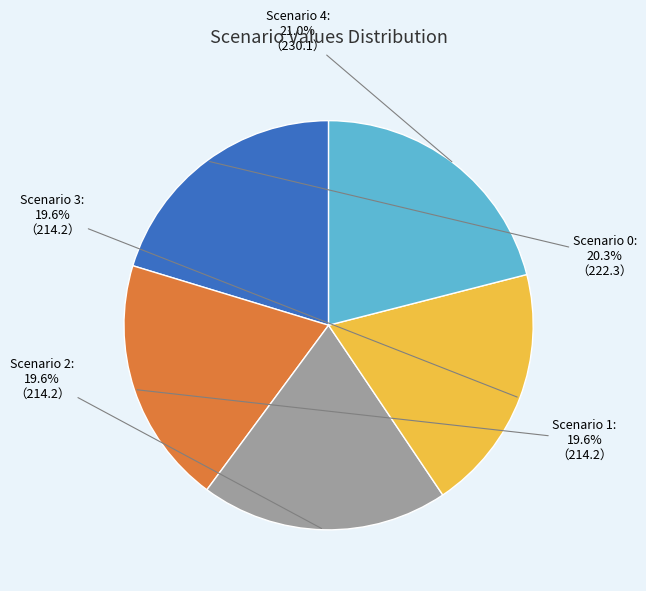

How many segments does this pie chart have?

5